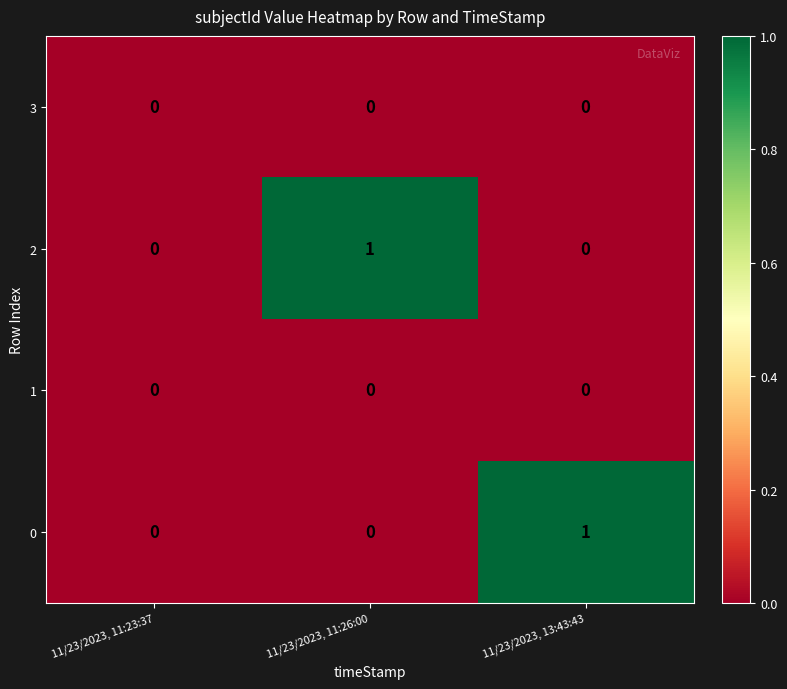

Count the 0 values in the range 0 to 1.

3